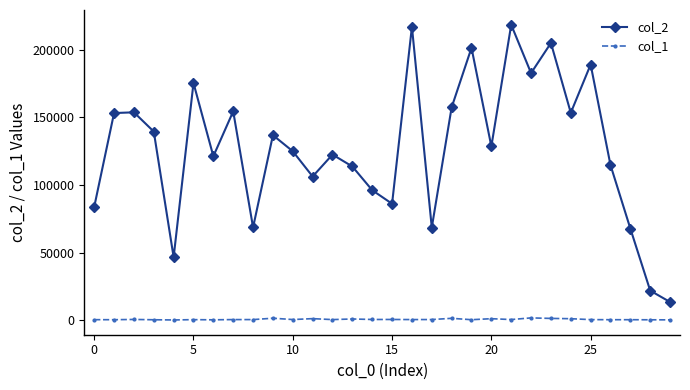

How many lines are shown in the chart?

2